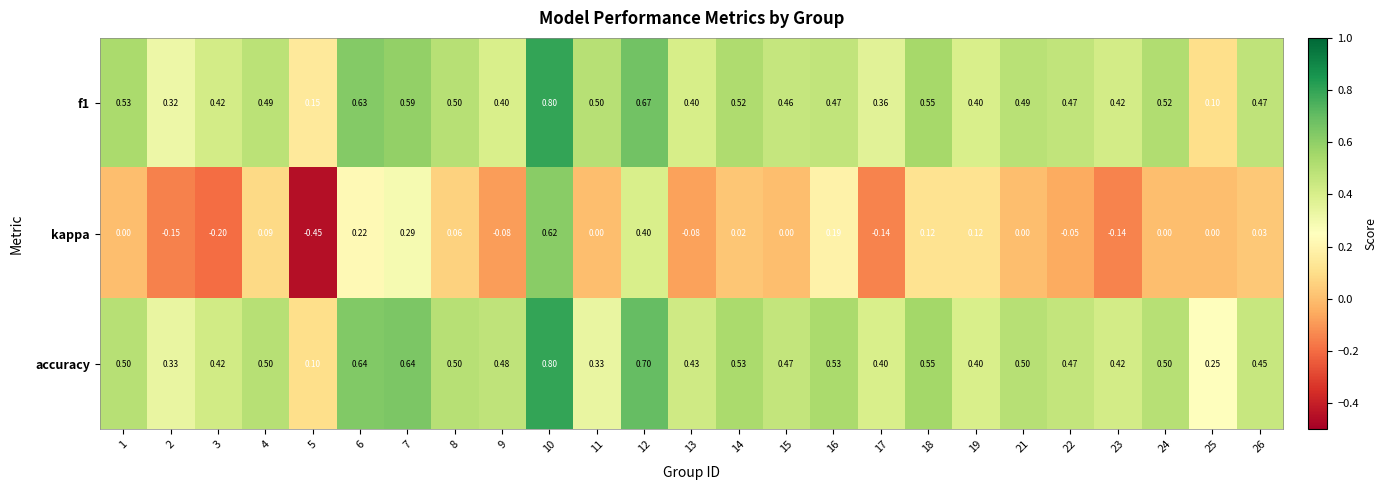

Which series changed the most between 17 and 18?

kappa